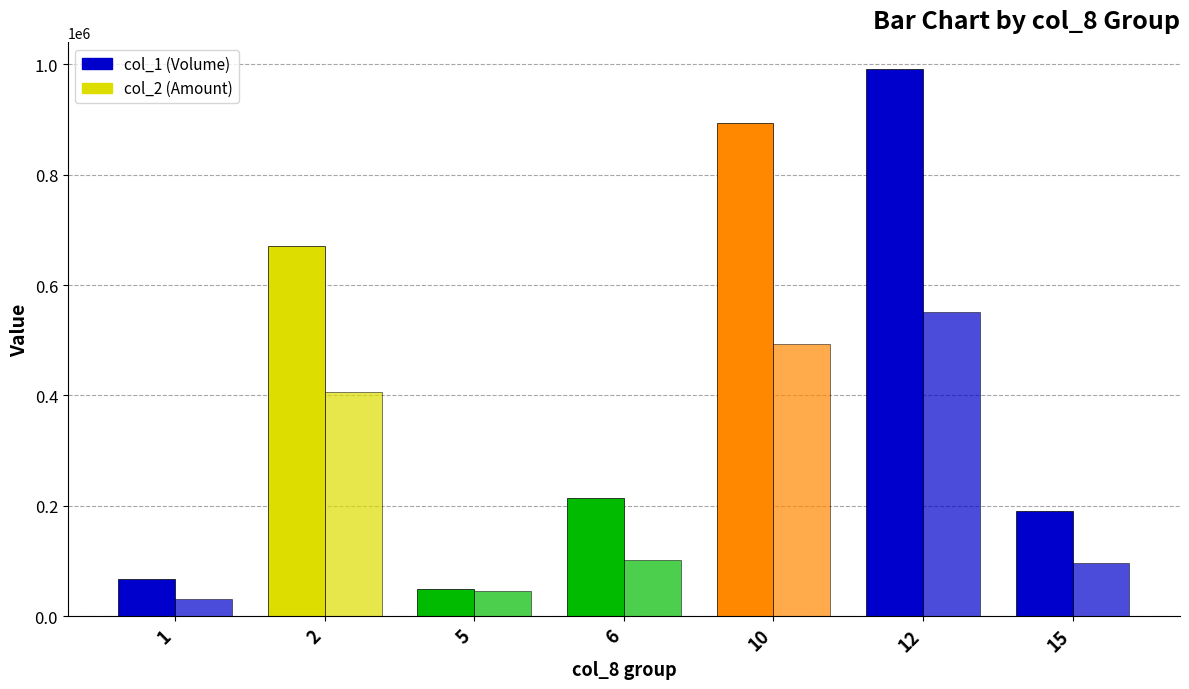

How many bars are there in each group?

2